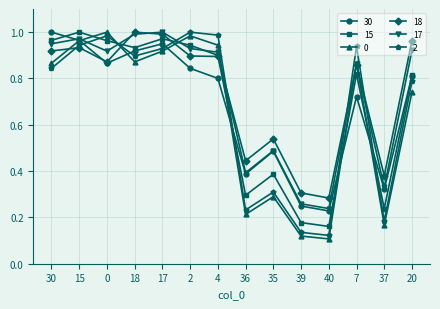

The 15 series shows 1.0 at 17. True or false?

True